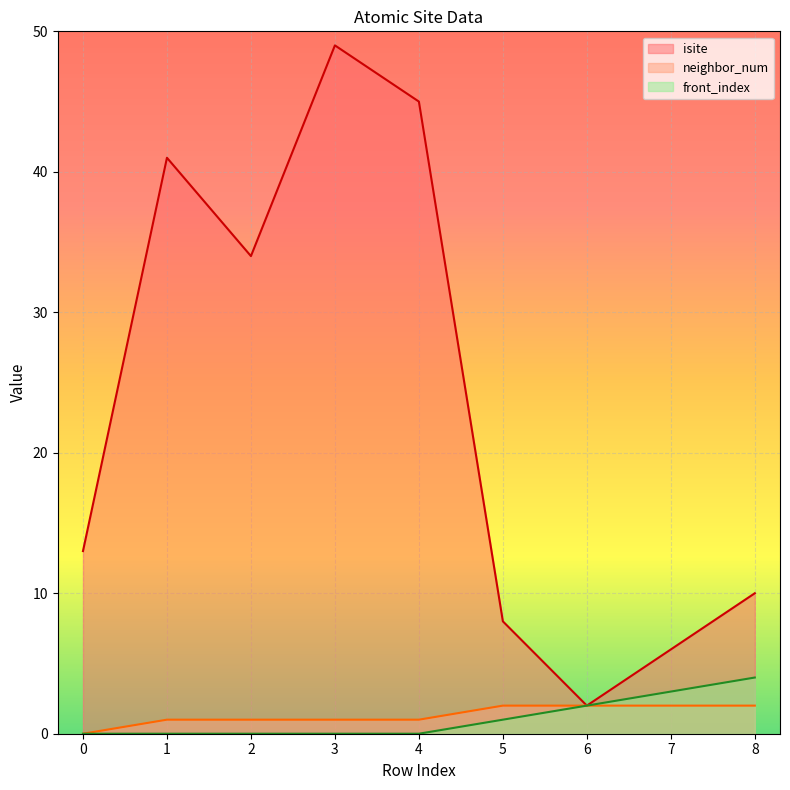

How many lines are shown in the chart?

3